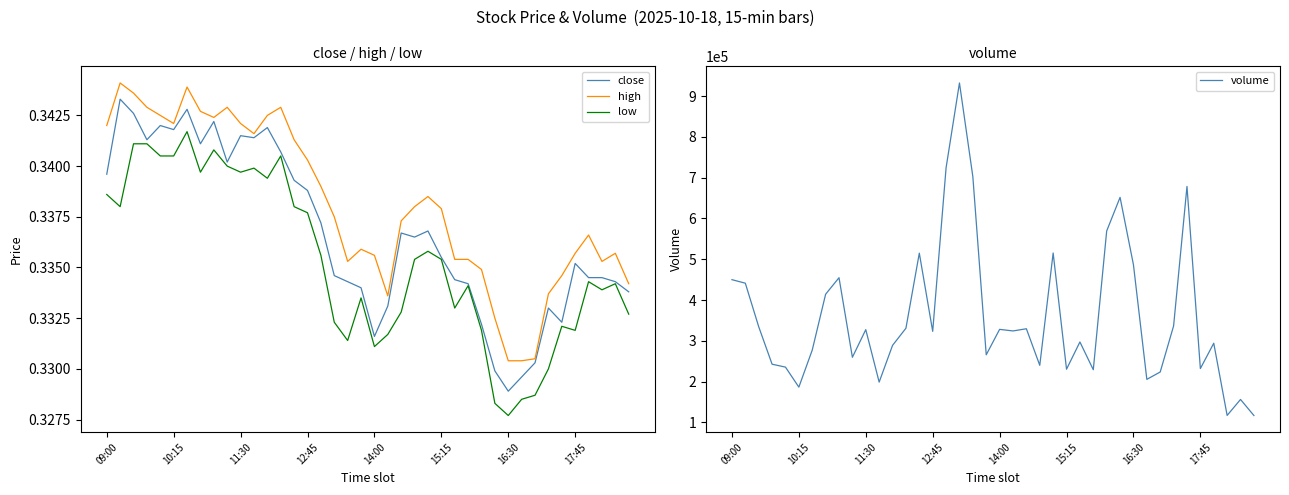

Count the close values in the range 0 to 1.

40